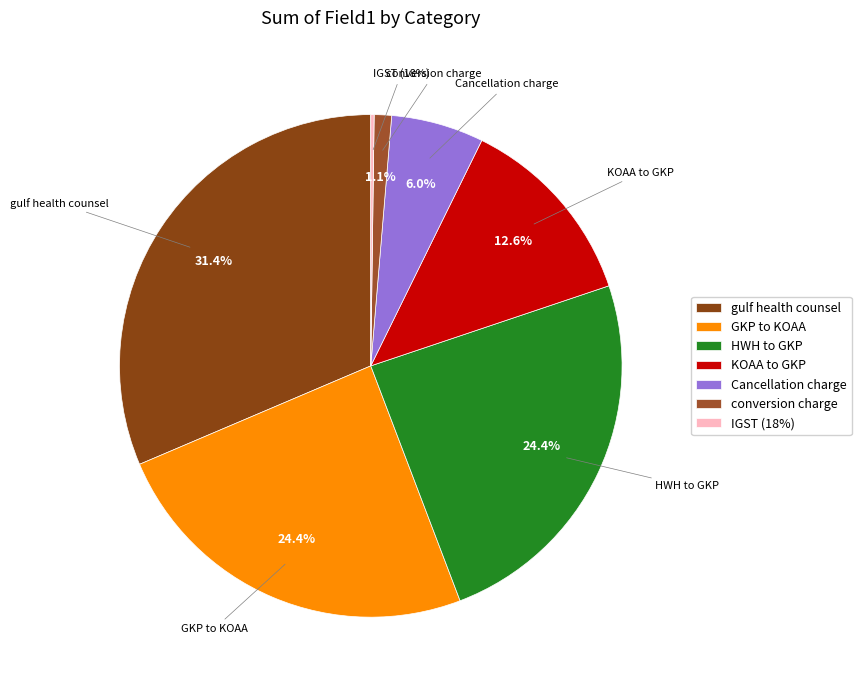

Is it true that Cancellation charge is 17% of the pie?

False